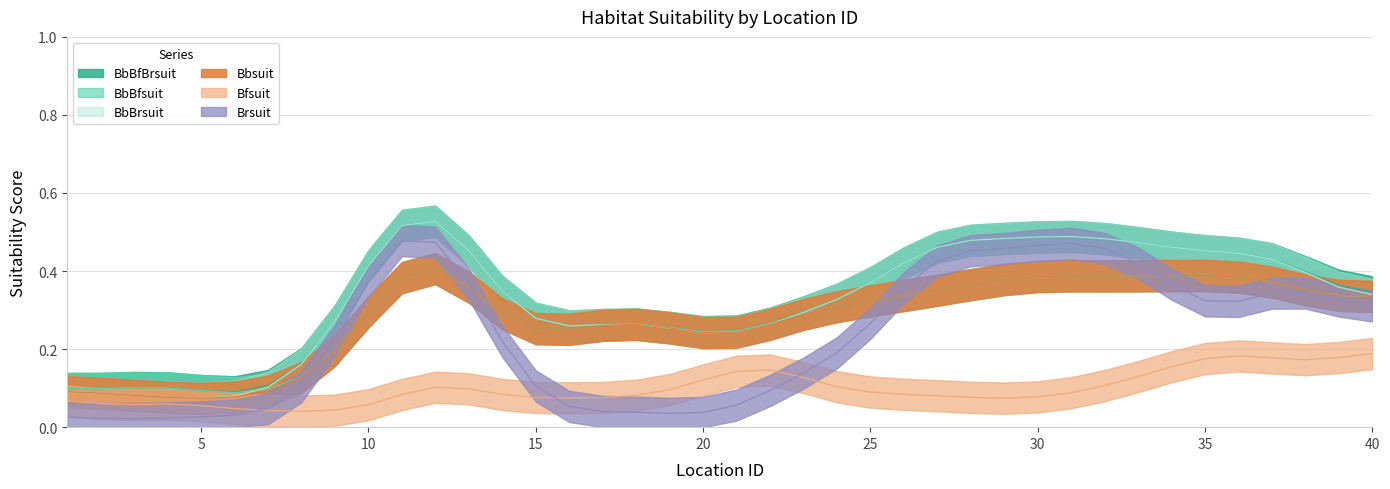

Between 36 and 23, which is larger?

36